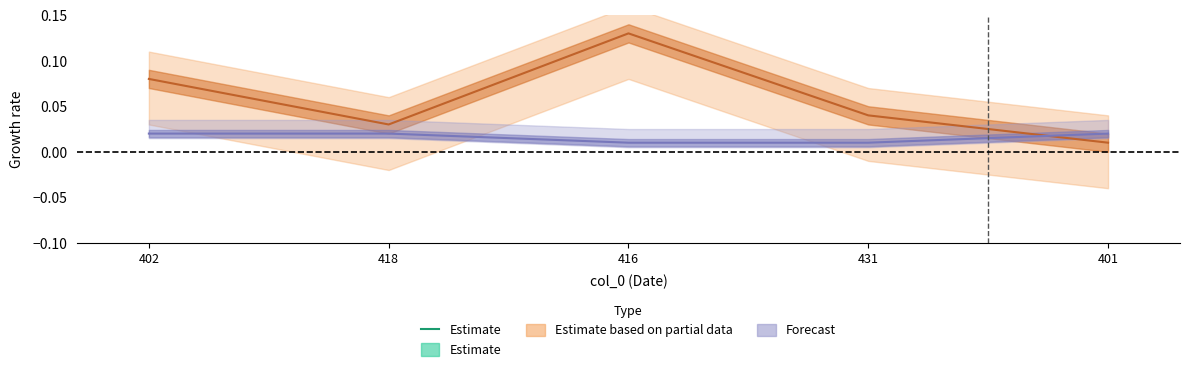

Does the chart have visible grid lines?

No